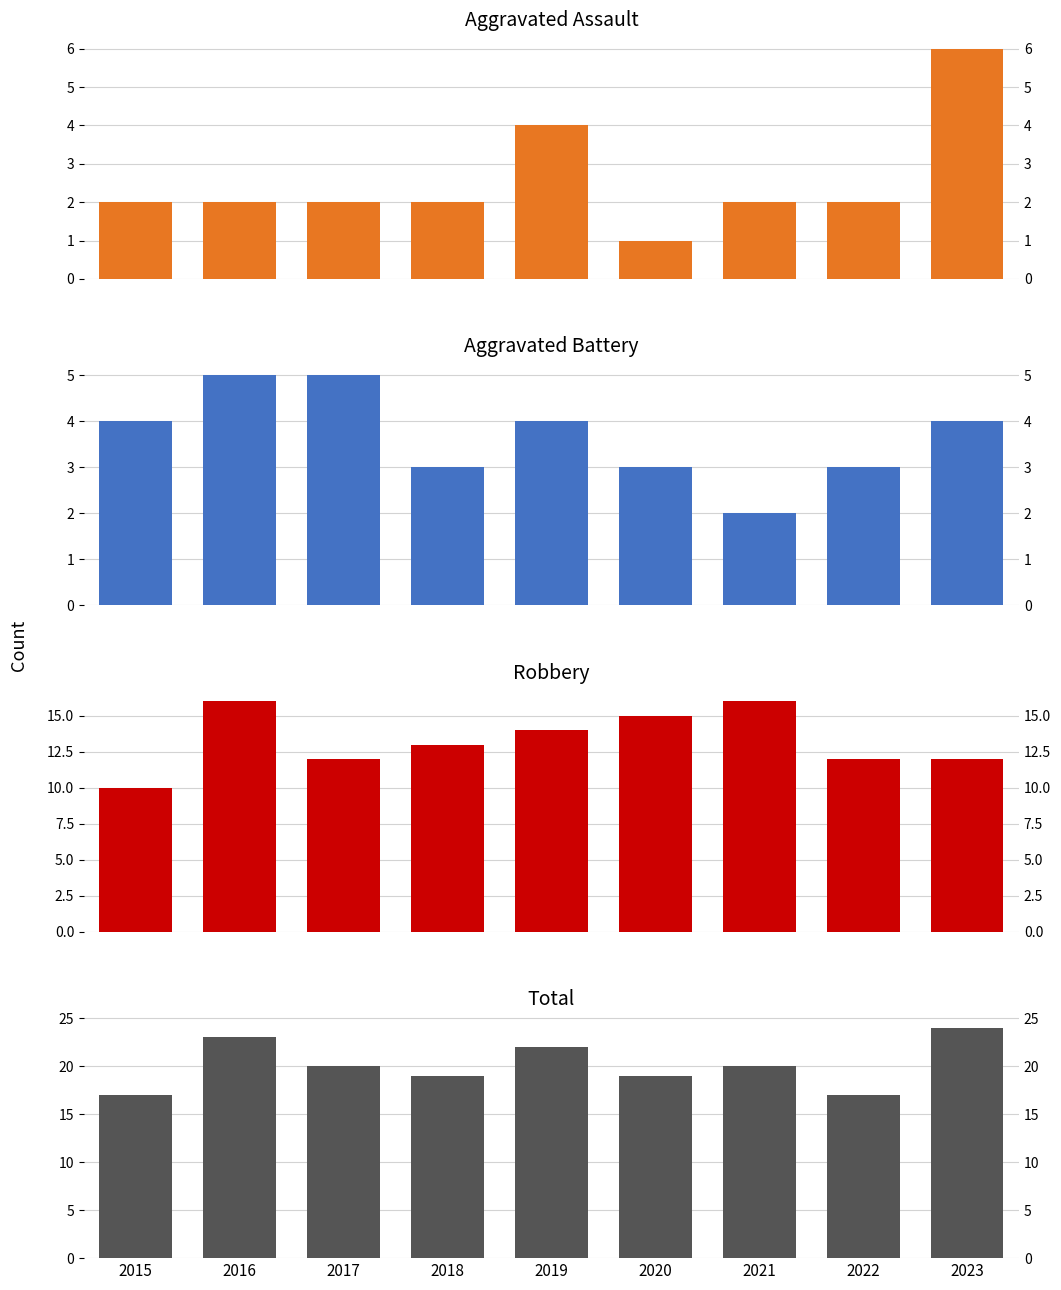

What is the difference between the second highest and second lowest values in the Aggravated Assault series?

2